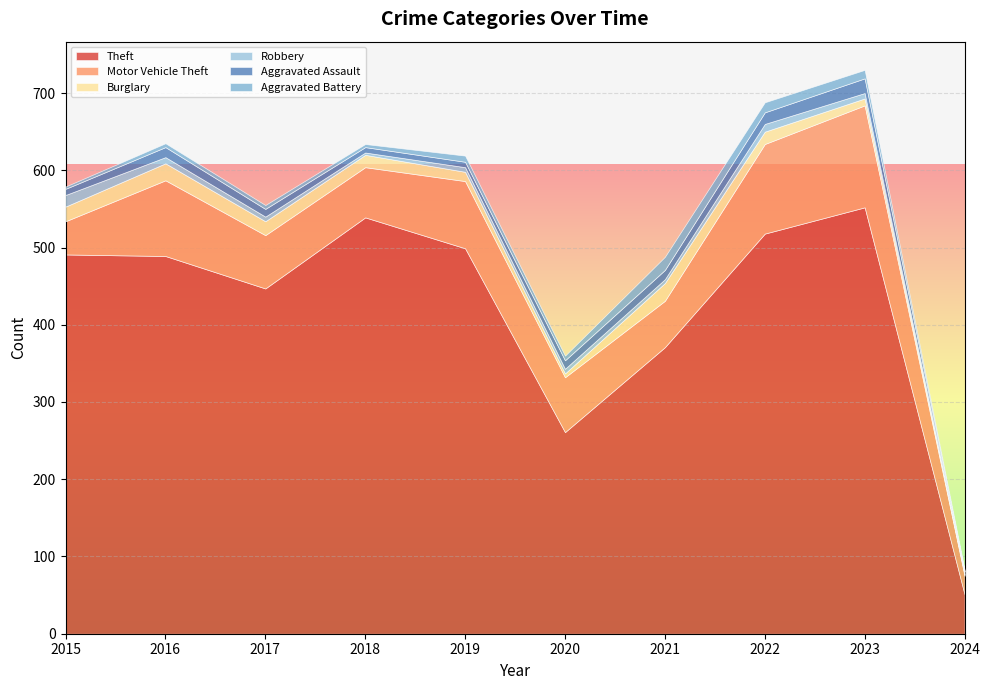

The Robbery series shows 3 at 2024. True or false?

True